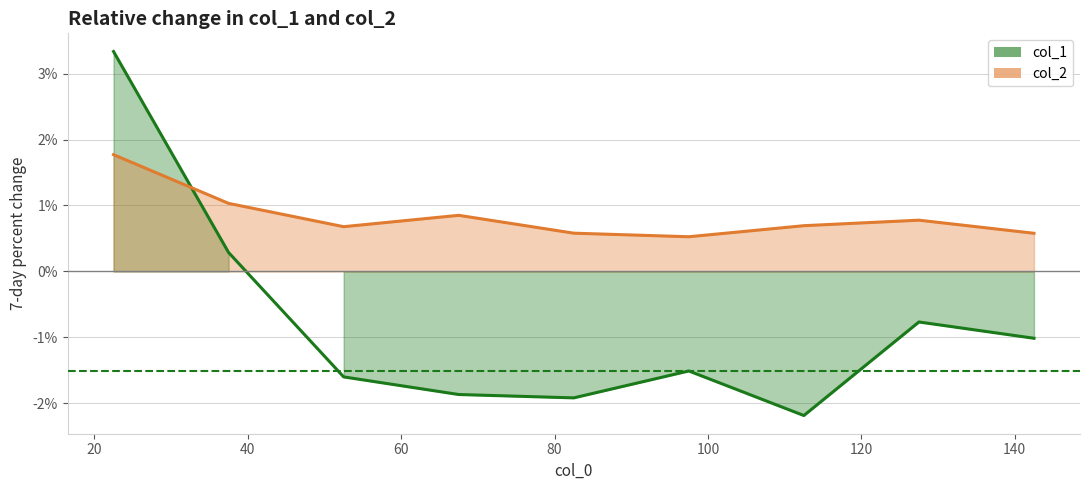

How many interior local peaks does the col_1 series have?

2